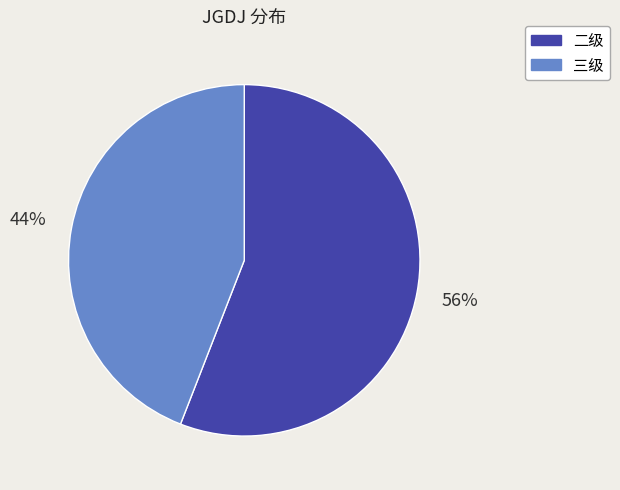

What is the ratio of the value at 二级 to the value at 三级?

1.3